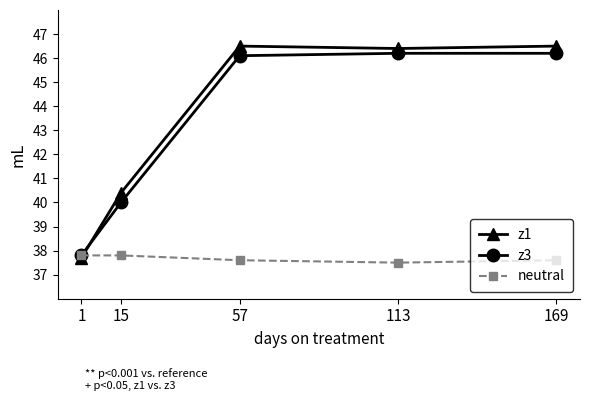

Reading left to right, list all the values displayed in this chart.

z1: 37.7	40.4	46.5	46.4	46.5
z3: 37.8	40.0	46.1	46.2	46.2
neutral: 37.8	37.8	37.6	37.5	37.6